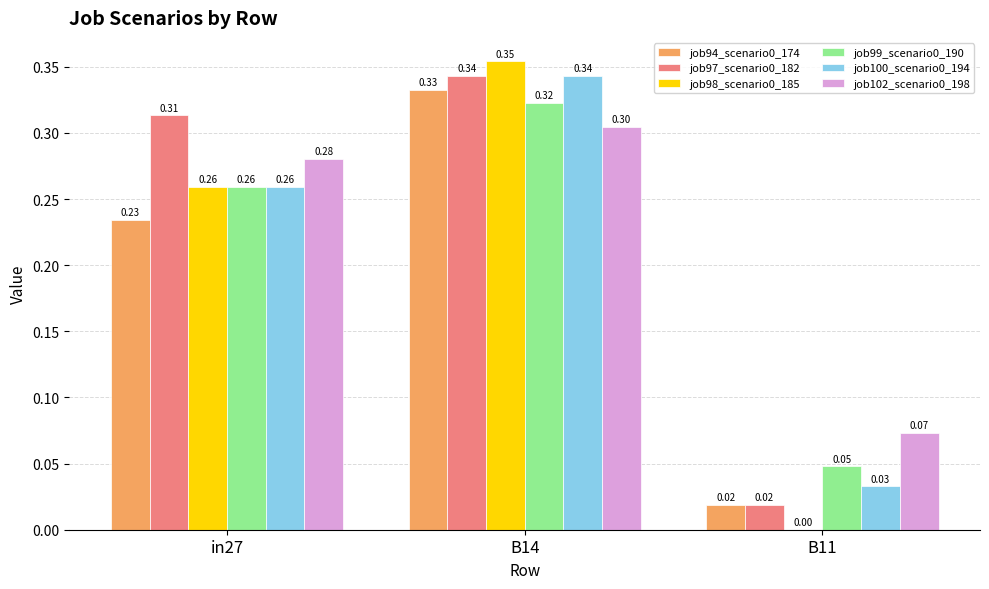

What is the sum of all job99_scenario0_190 values?

0.6